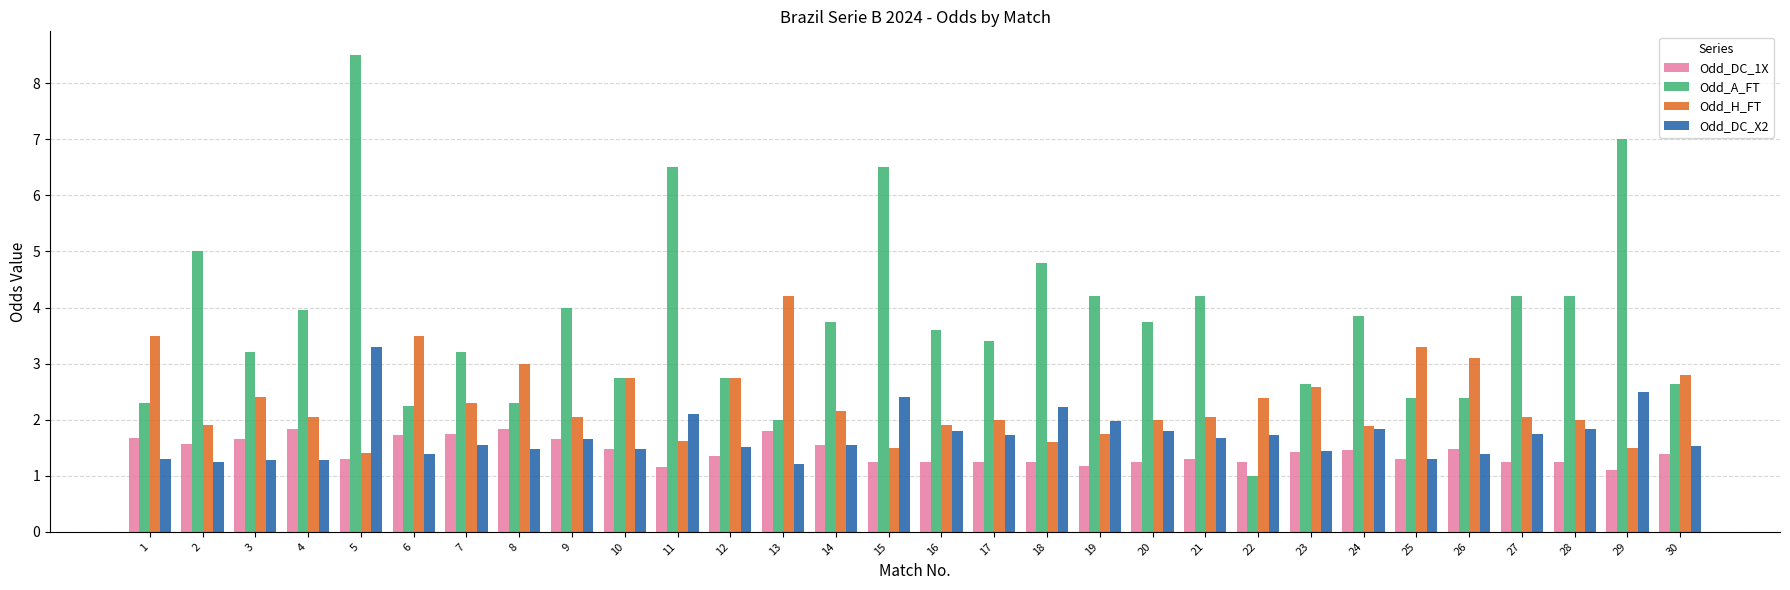

Which series has the largest range (max minus min)?

Odd_A_FT